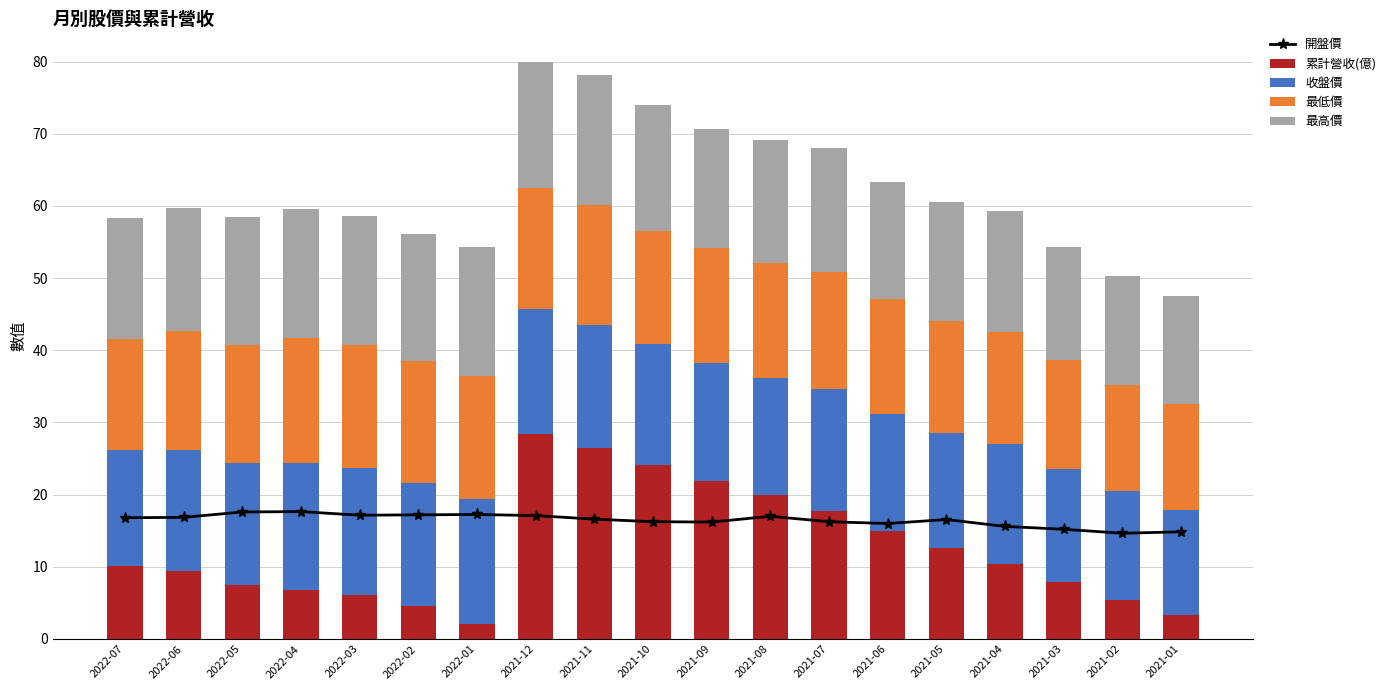

What is the value of the 最高價 bar at the 14th from the left?

16.3